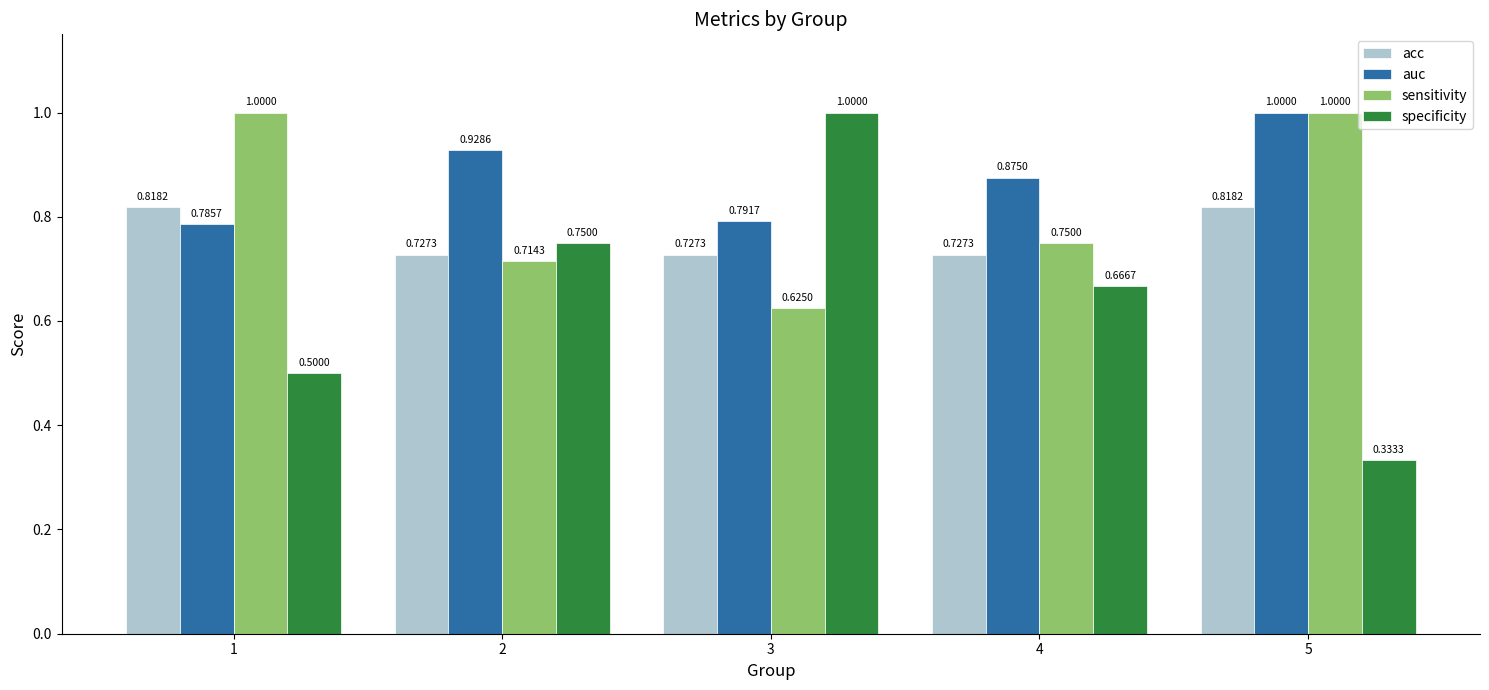

What is the maximum value shown in the chart?

1.0